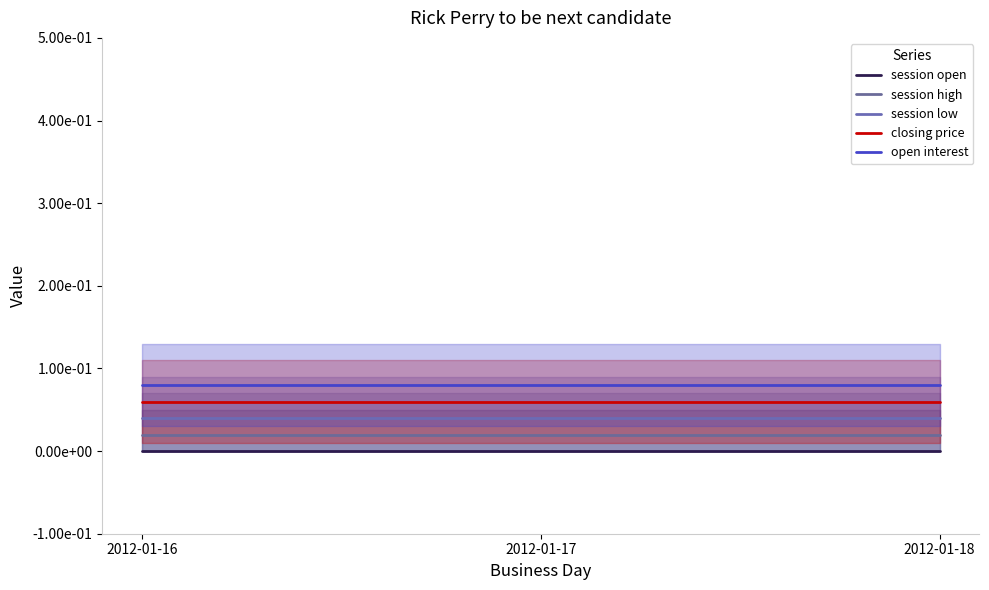

What is the value of the closing price point at the 2nd from the left?

0.1